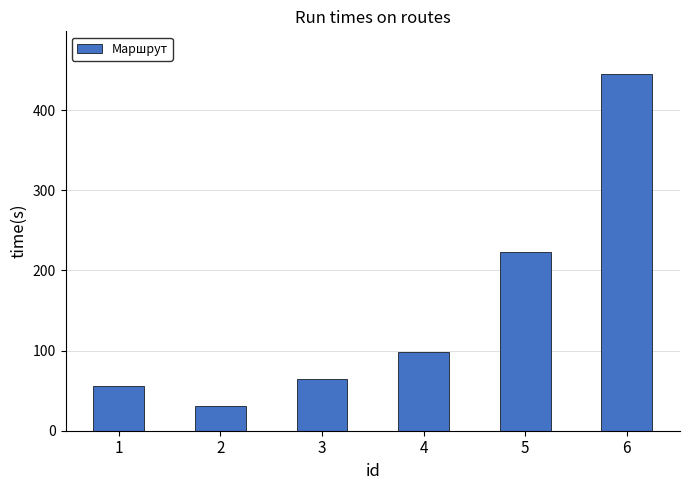

At which label is the value closest to 238?

5